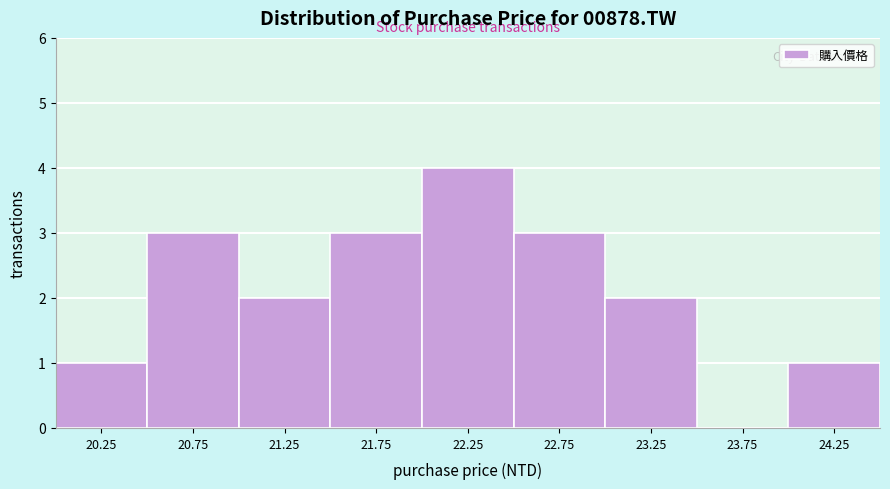

Reading left to right, transcribe this chart: for each bar, give the range it covers on the x-axis and its height. The values are not printed on the chart, so give them approximately, as read against the axis.

20.0 to 20.5: 1
20.5 to 21.0: 3
21.0 to 21.5: 2
21.5 to 22.0: 3
22.0 to 22.5: 4
22.5 to 23.0: 3
23.0 to 23.5: 2
23.5 to 24.0: 0
24.0 to 24.5: 1